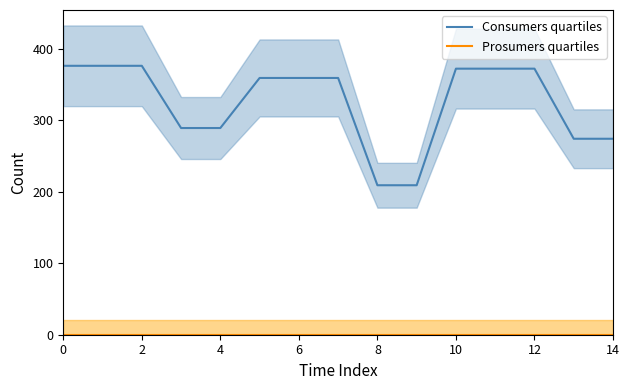

Does the chart display data point markers on the line(s)?

No